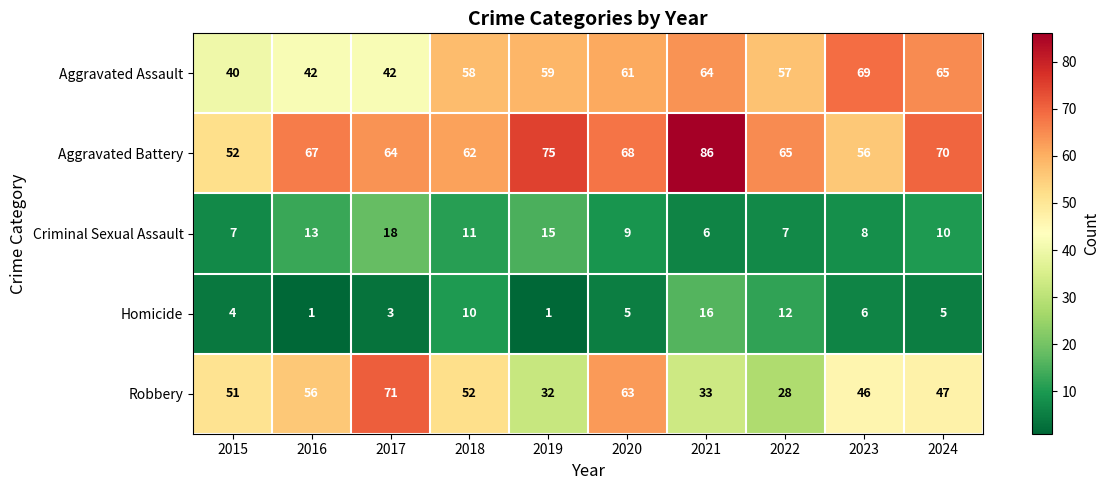

At which label is Aggravated Battery closest to 69?

2020